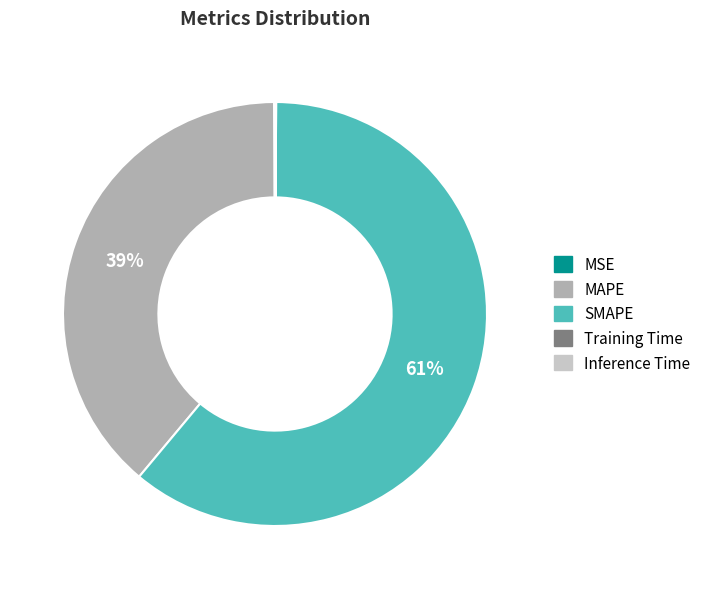

True or false: MAPE accounts for 39% of the total.

True